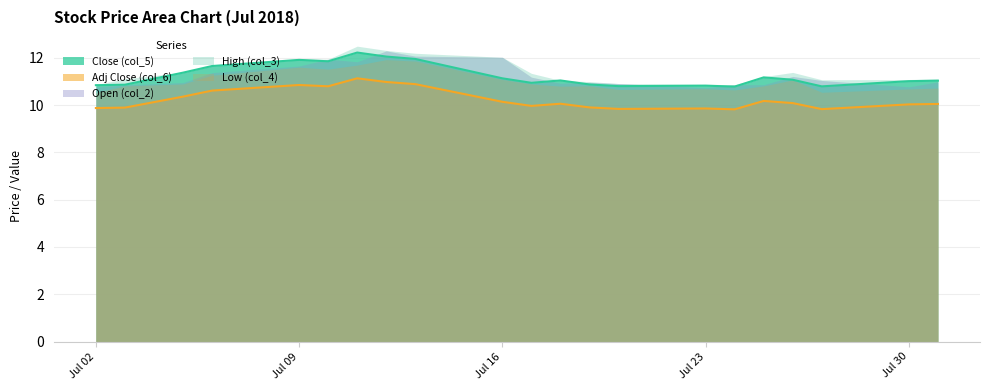

Which series has the largest total across all categories?

High (col_3)